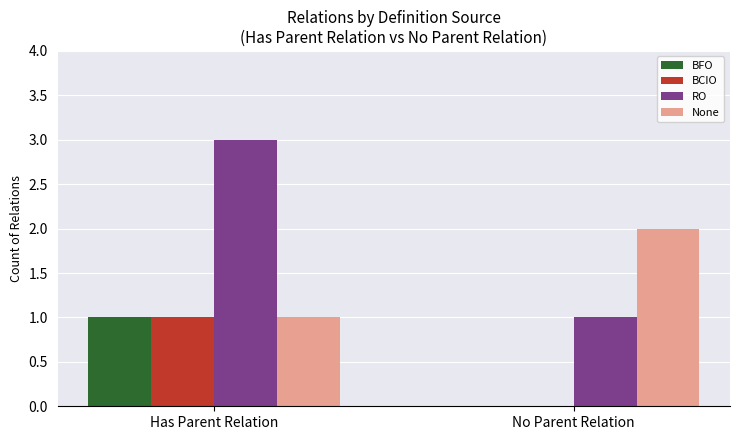

Which series has the largest total across all categories?

RO